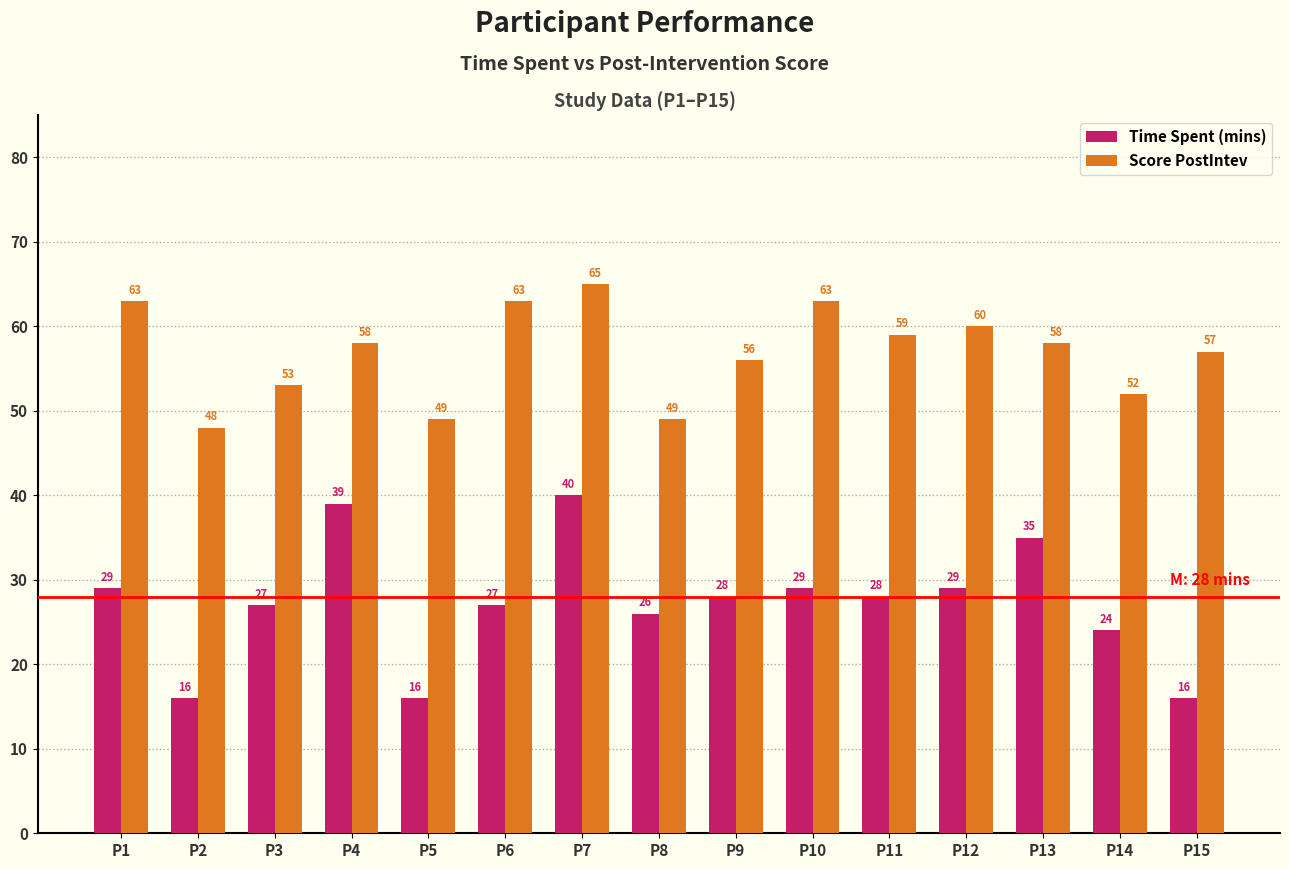

What are all the series names shown in the legend?

Time Spent (mins), Score PostIntev